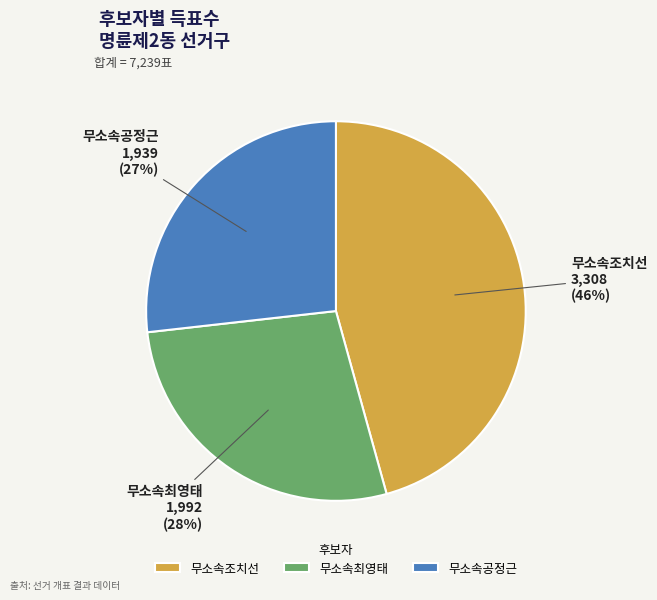

Between 무소속조치선 and 무소속공정근, which is larger?

무소속조치선